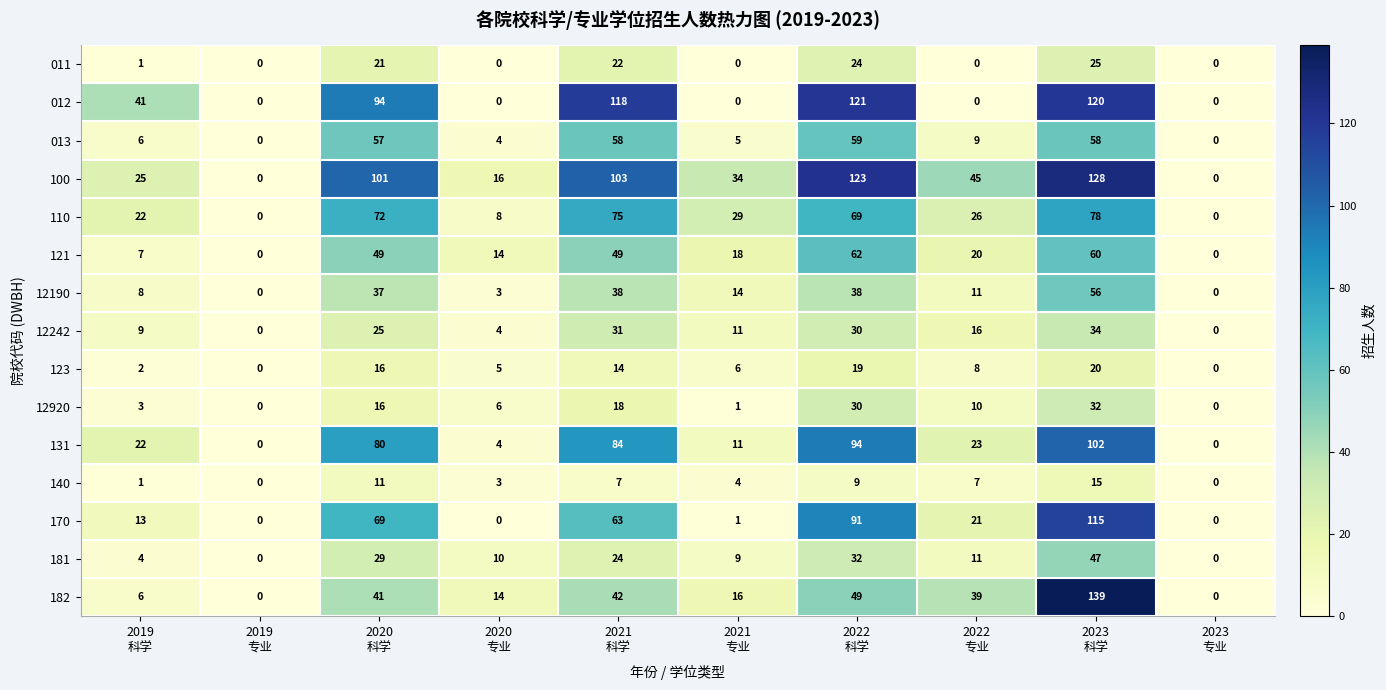

What is the maximum value shown in the chart?

139